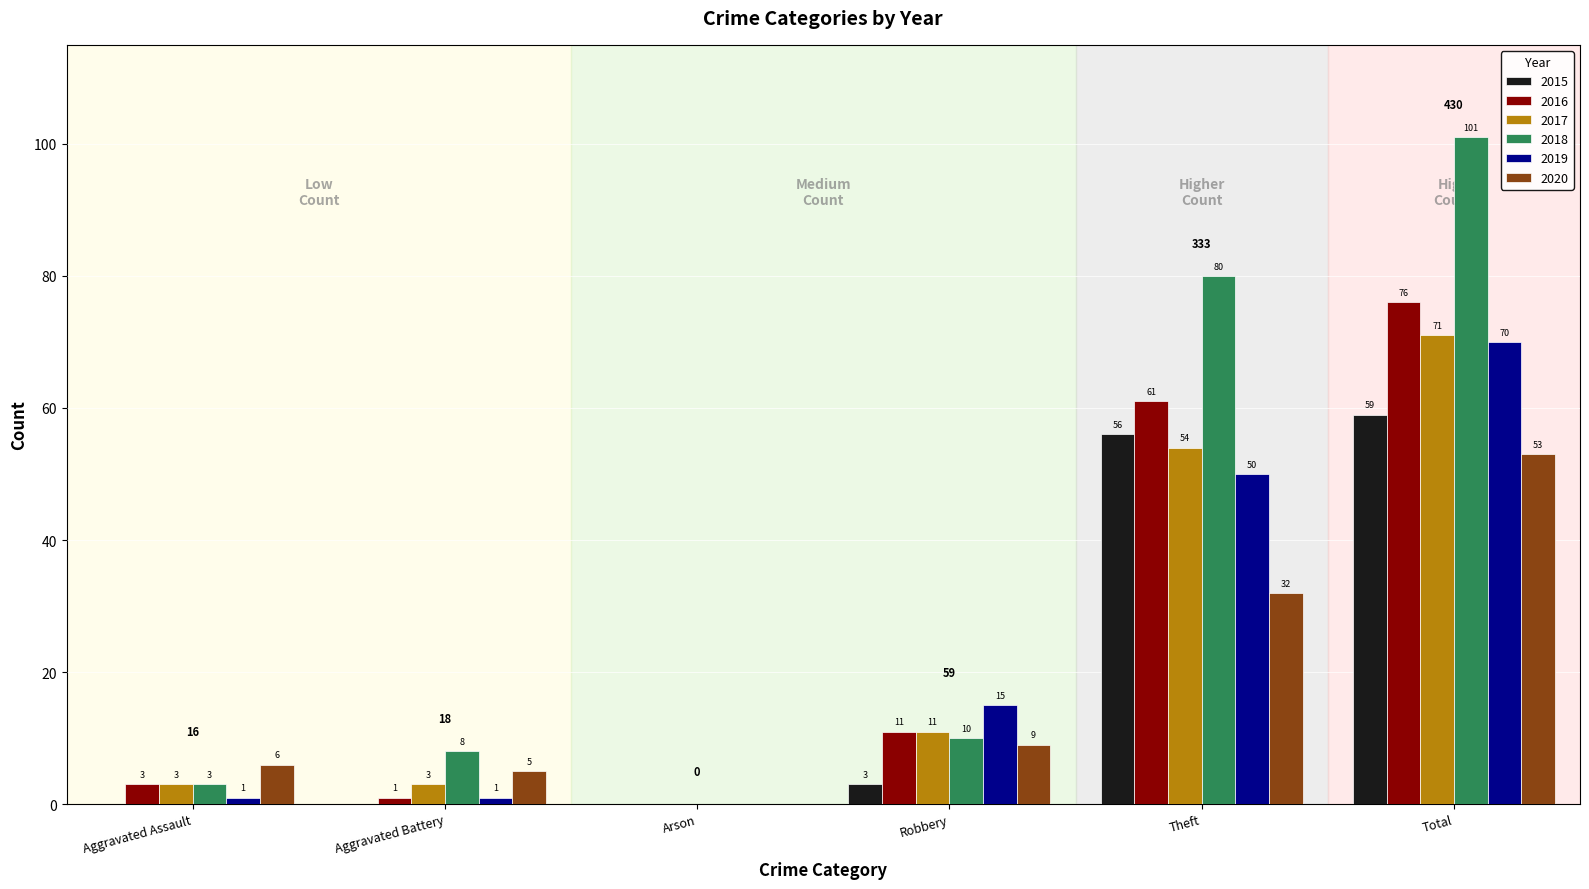

Between Aggravated Assault and Total, which series saw the biggest shift?

2018